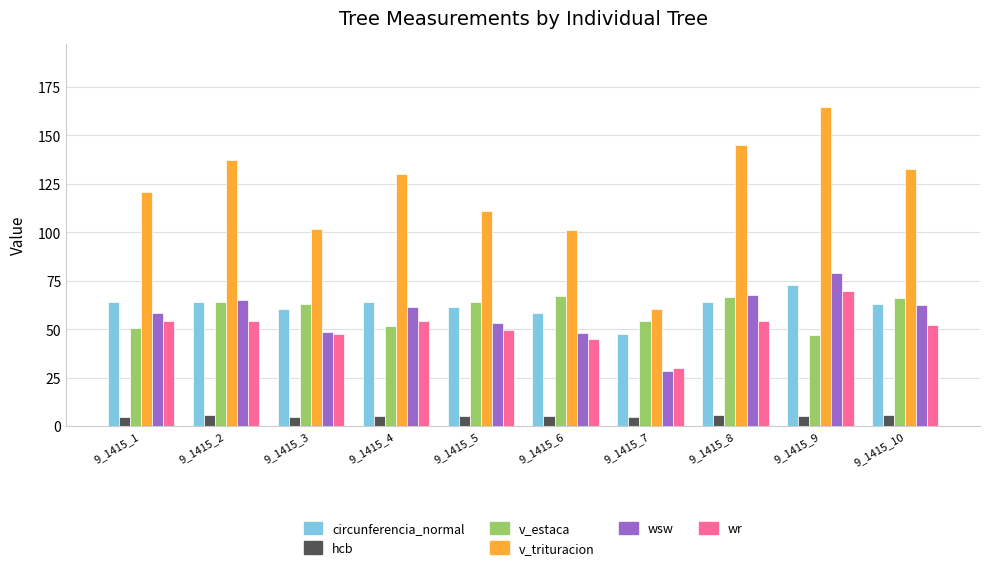

What is the value of the hcb bar at the 2nd from the left?

5.5